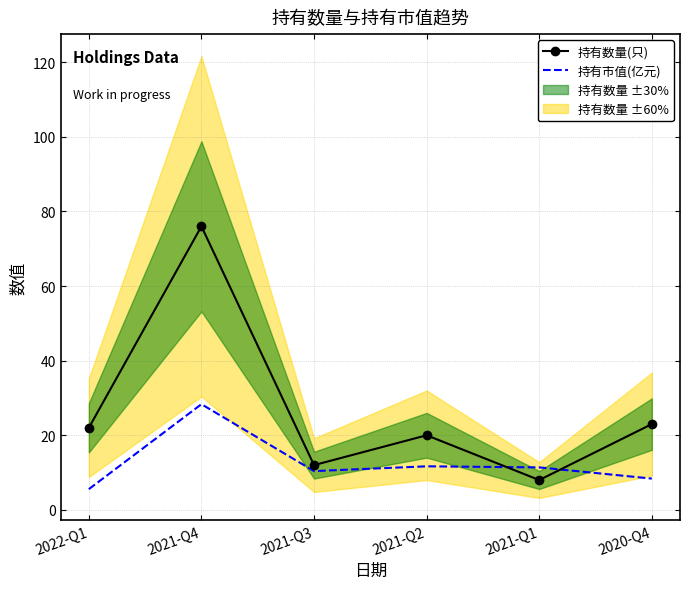

True or false: 持有市值(亿元) has more than 0 interior local peaks.

True